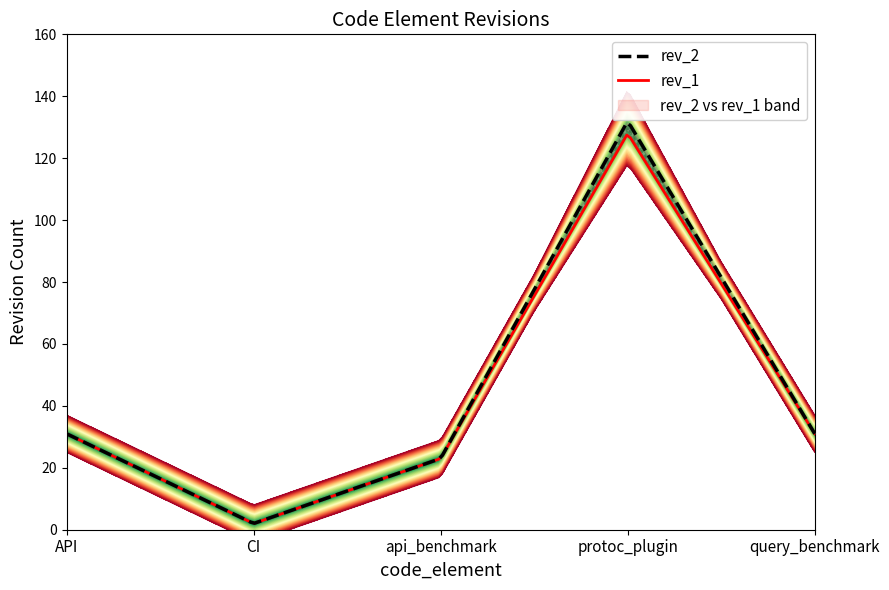

What is the value of the rev_2 point at the 3rd from the left?

23